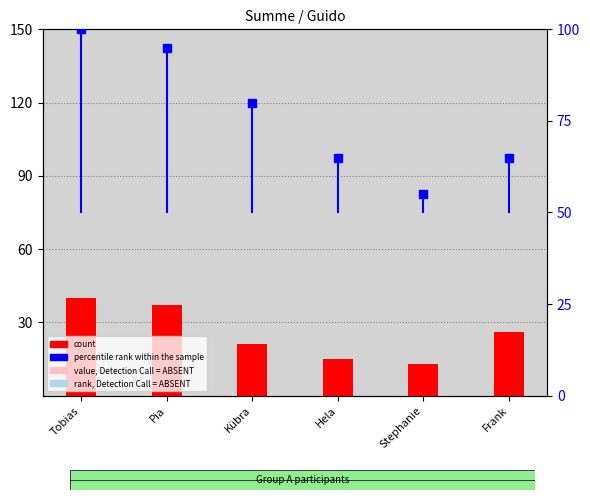

Which series reaches the maximum Y coordinate?

percentile rank within the sample